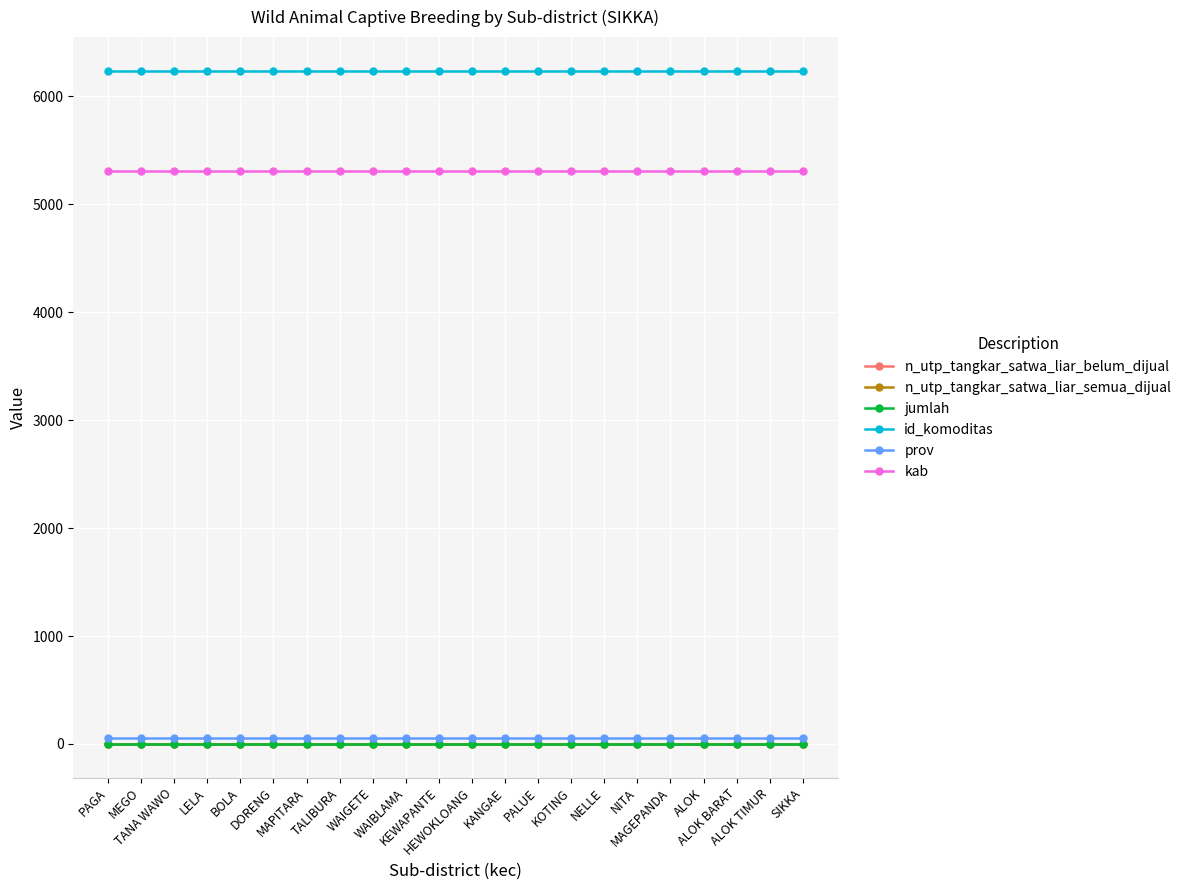

What is the label of the 21st point from the left?

ALOK TIMUR